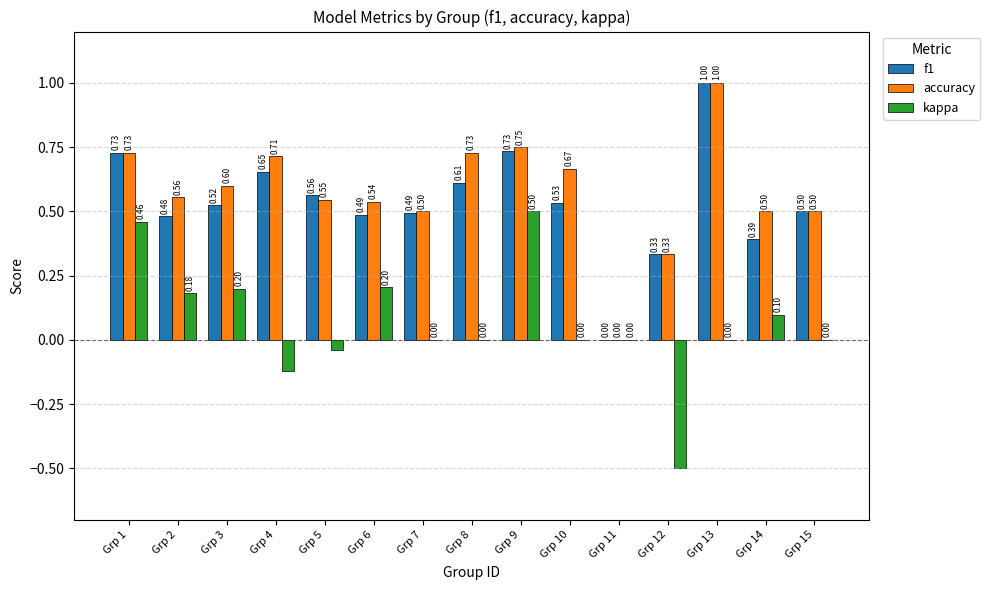

Which series has the largest total across all categories?

accuracy